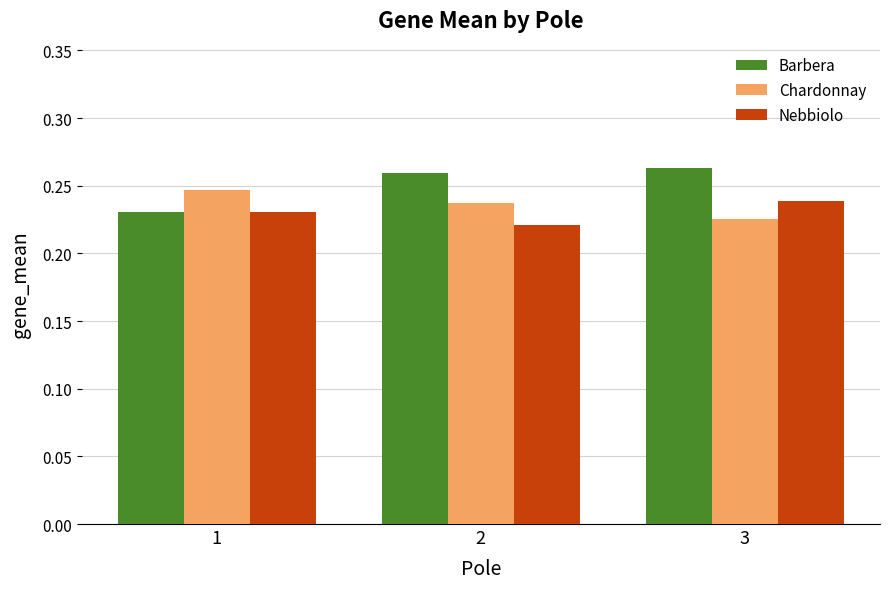

True or false: Barbera has a value of 0.1 at 3.

False